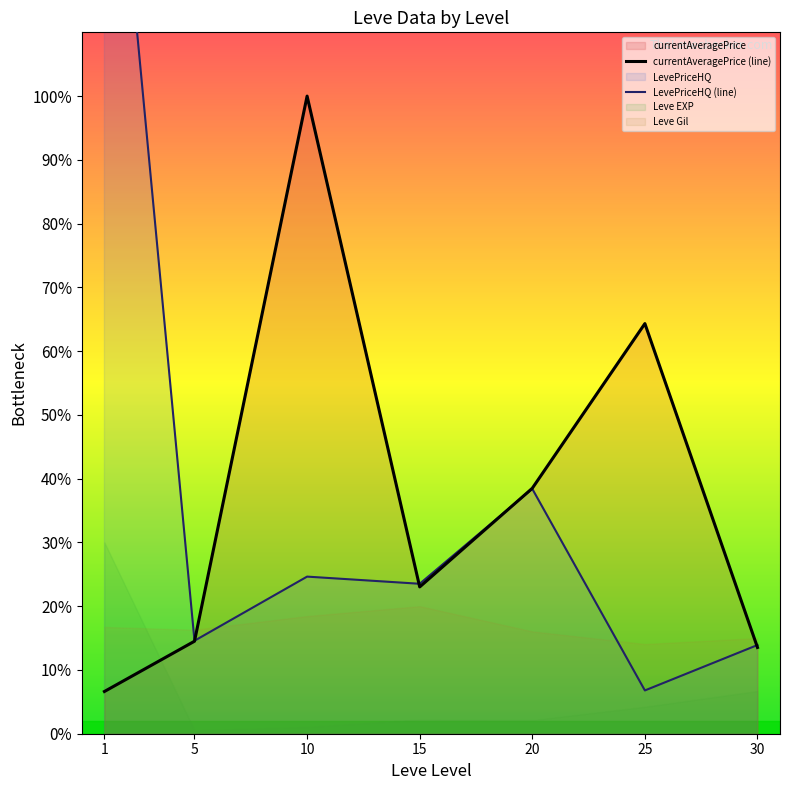

Which category has the highest value in the currentAveragePrice (line) series?

10